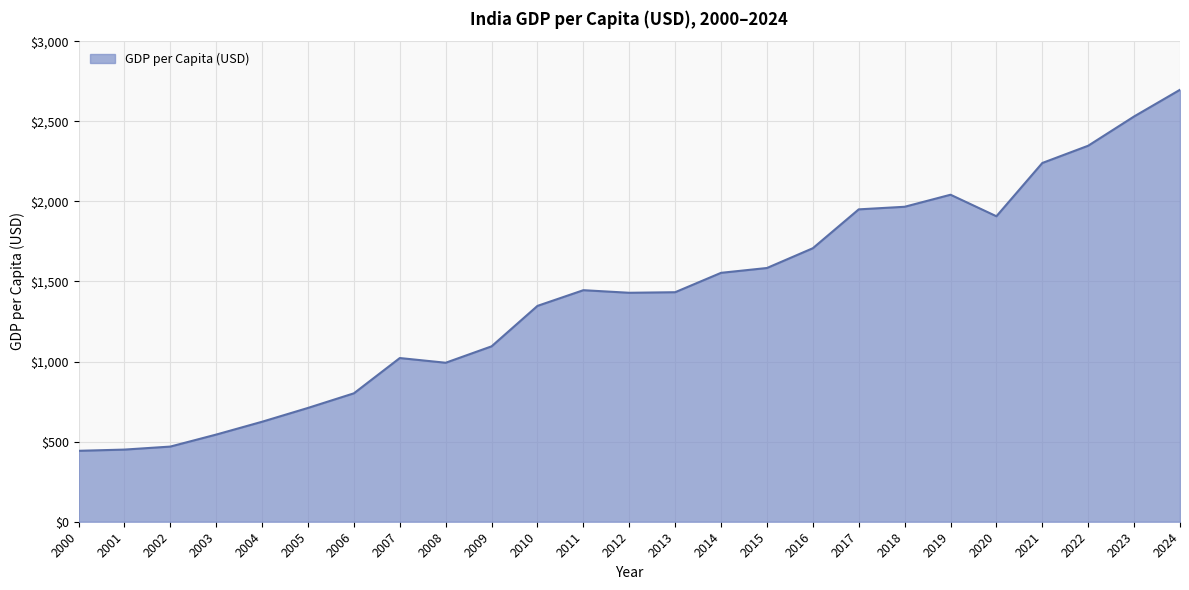

What is the smallest value displayed?

442.8